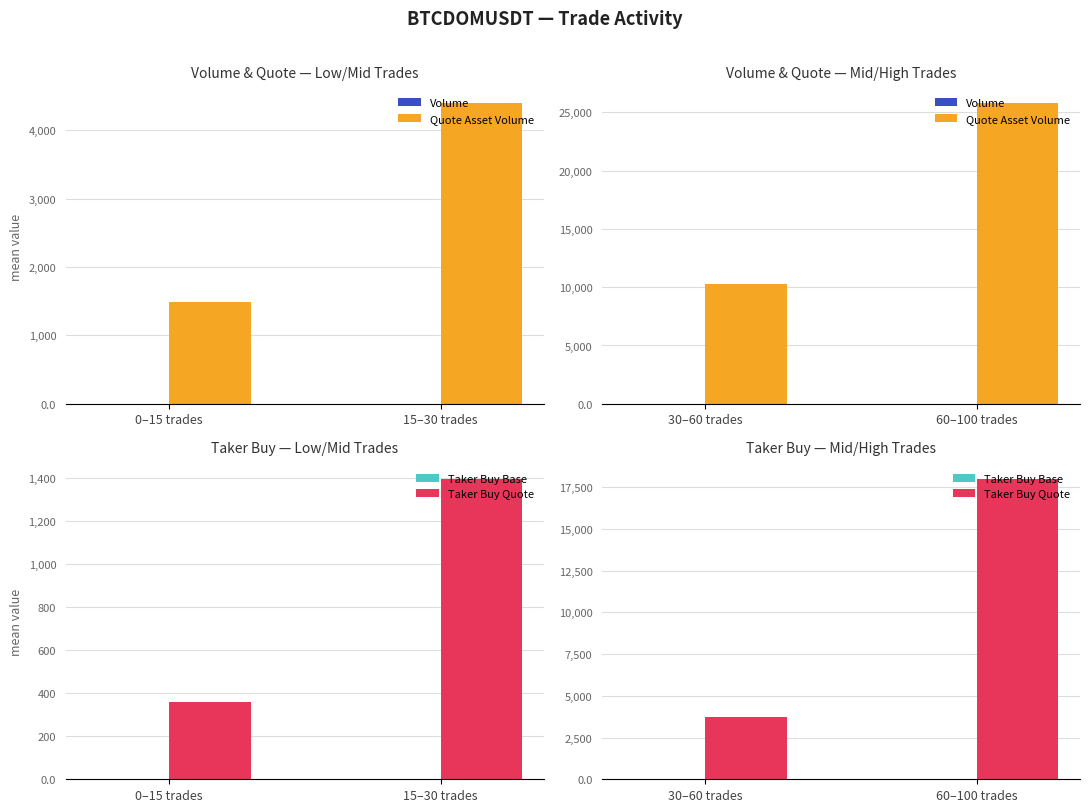

What is the sum of the Taker Buy Base values at 60–100 trades and 30–60 trades?

12.2